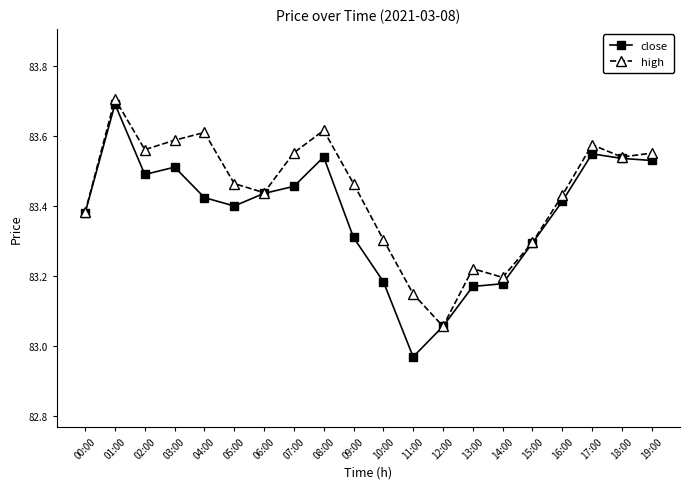

Which series changed the most between 02:00 and 15:00?

high